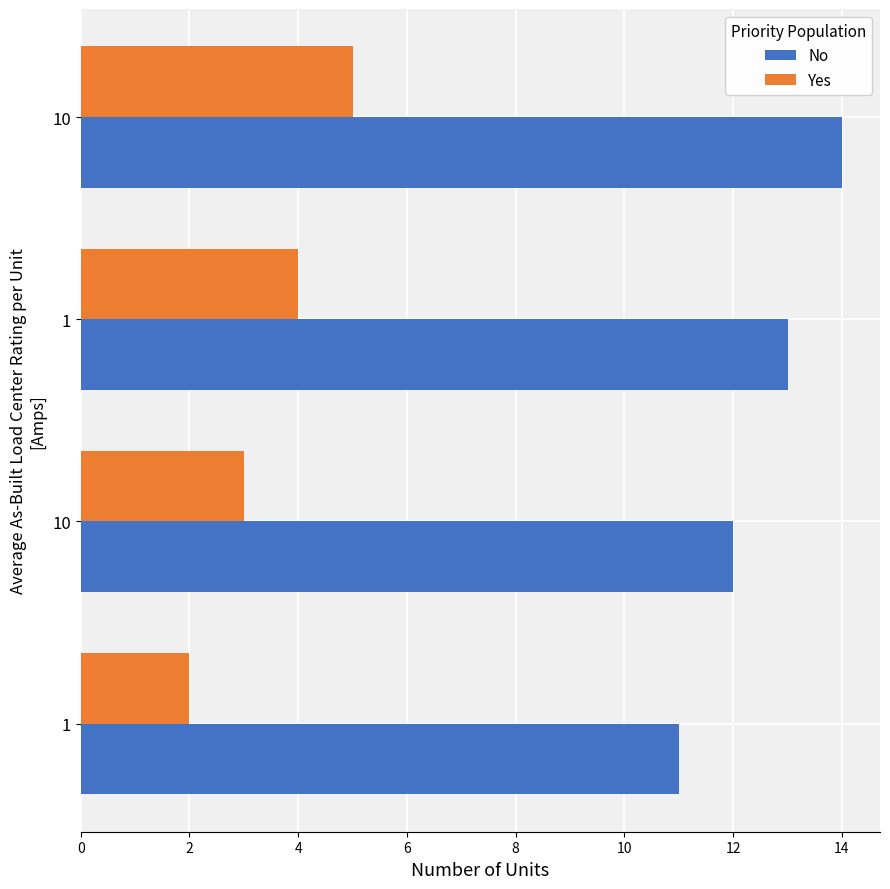

Reading left to right, extract all data points from this chart.

No: 11	12	13	14
Yes: 2	3	4	5